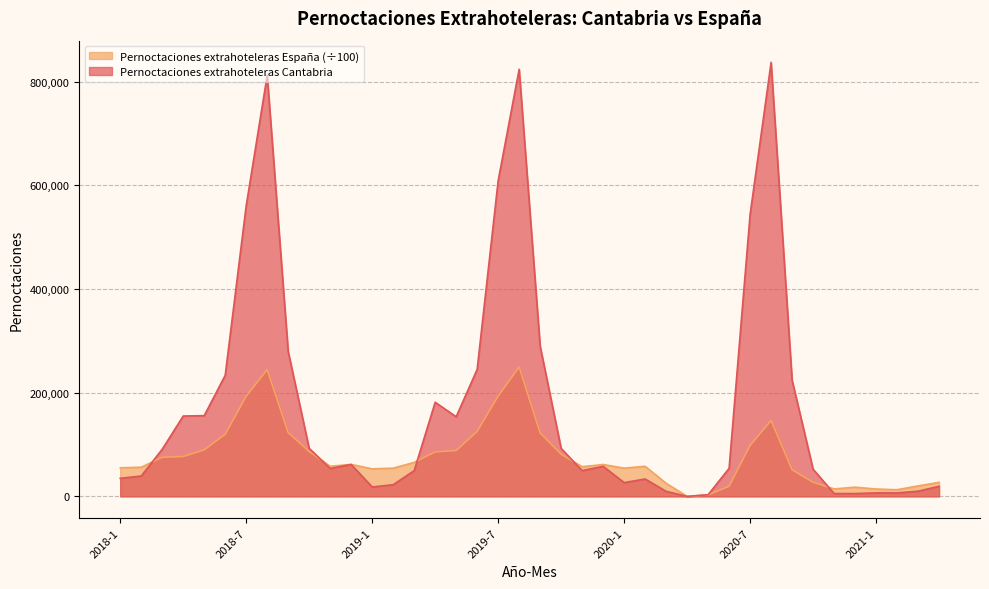

What position from the right is 2019-11?

18